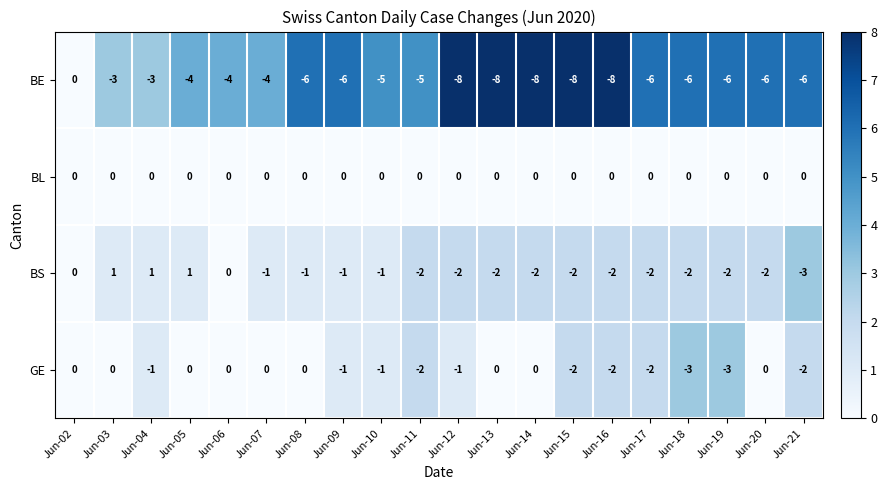

What is the difference between the highest and lowest values at Jun-17?

6